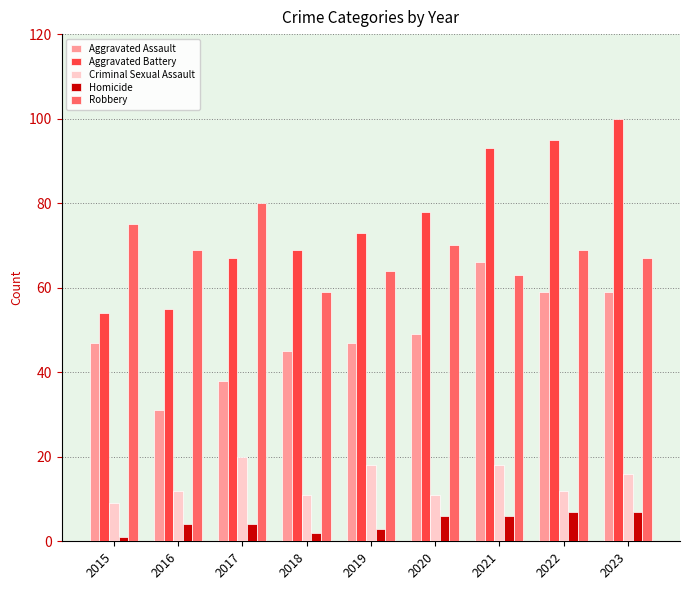

What is the approximate value of Homicide at 2021?

6